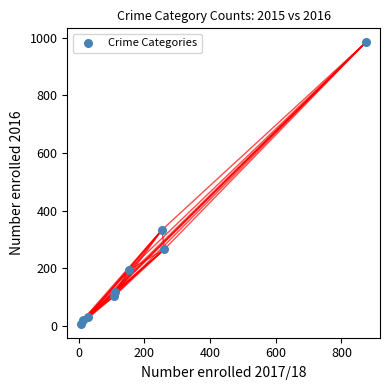

What is the average X value?

201